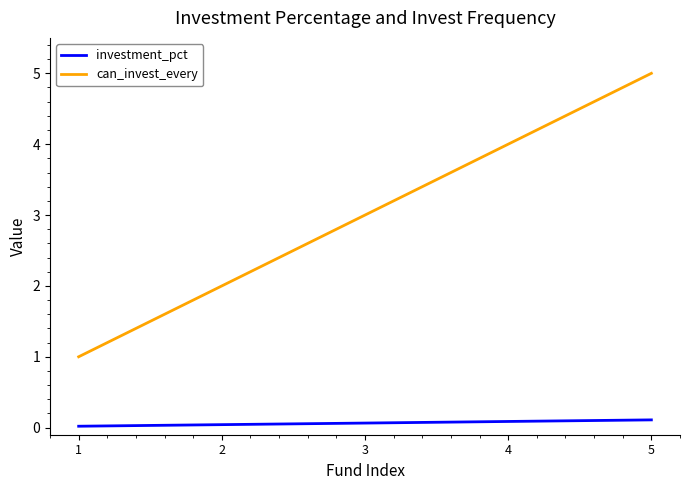

Is the value of can_invest_every at 4 greater than the value of investment_pct at 1?

Yes